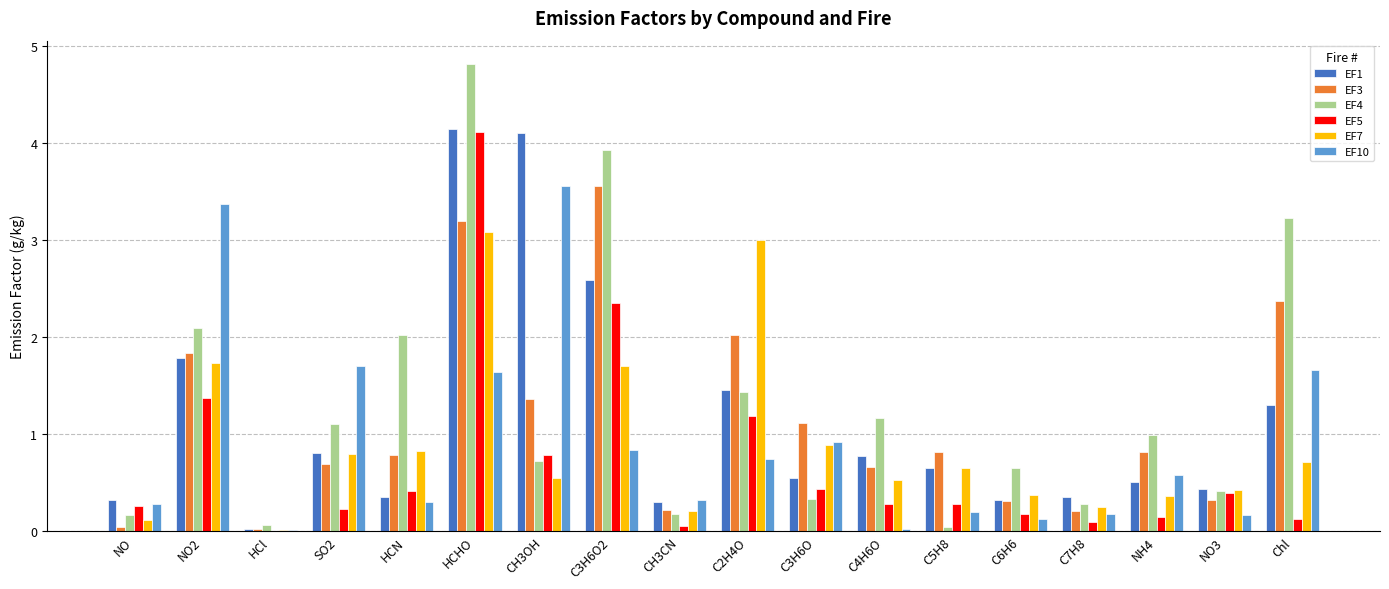

What is the maximum value shown in the chart?

4.8